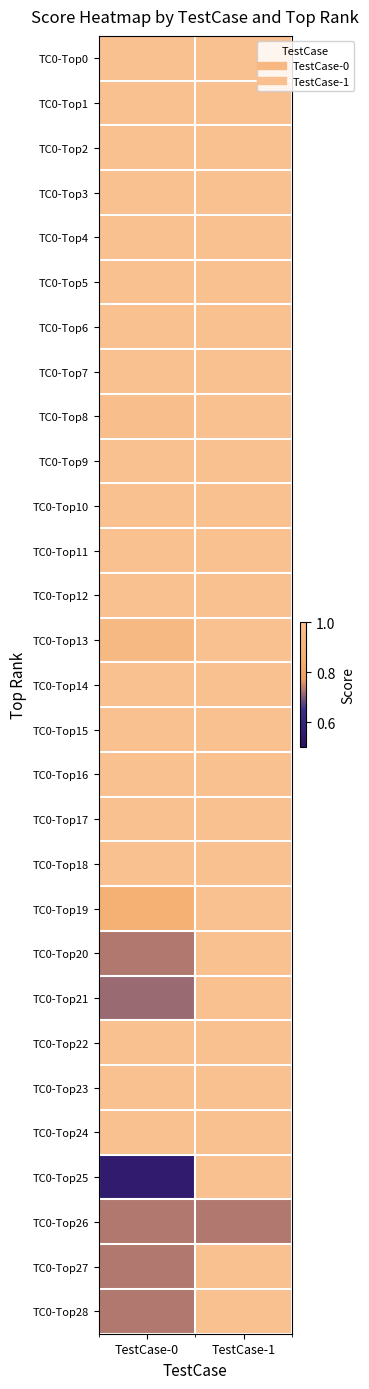

Count the number of categories in the chart.

2